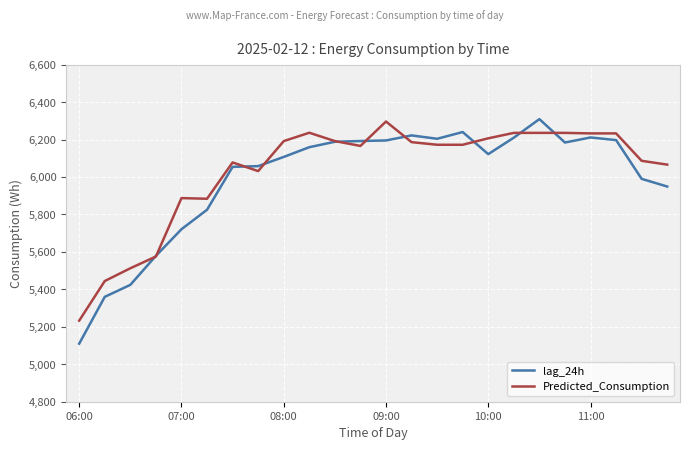

What is the maximum value shown in the chart?

6309.0